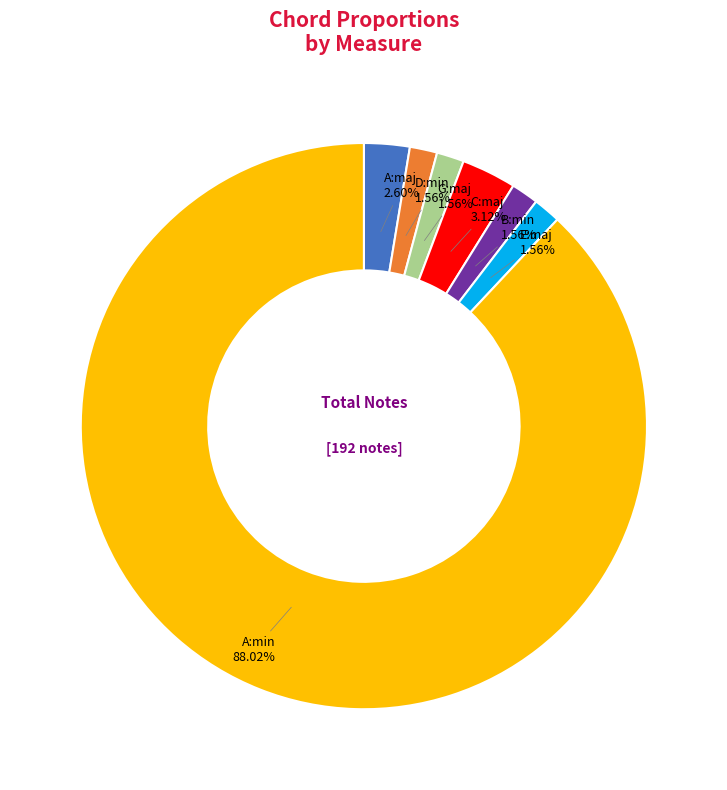

Is there a majority slice in this chart?

Yes